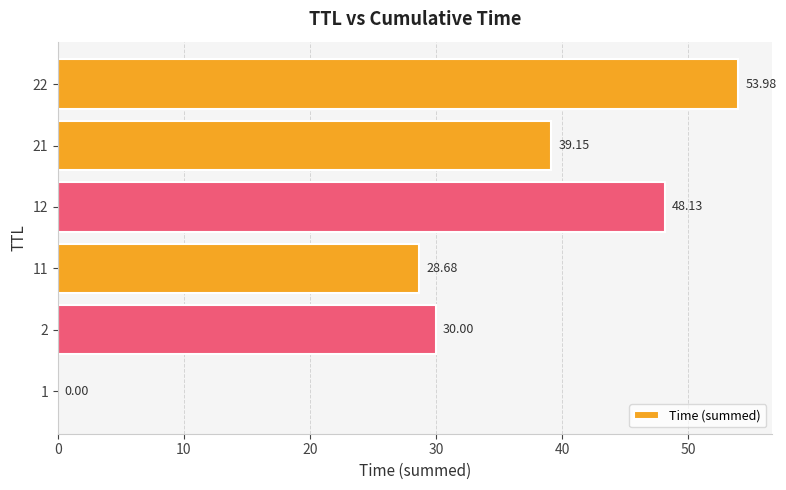

What is the sum of all values?

199.9